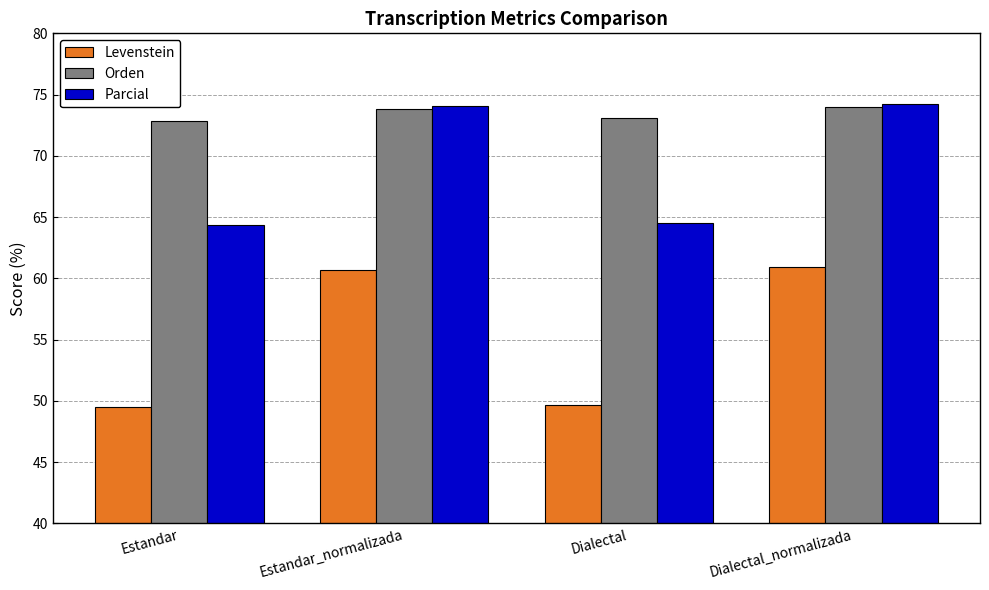

Rank the series at Estandar from lowest to highest value.

Levenstein, Parcial, Orden